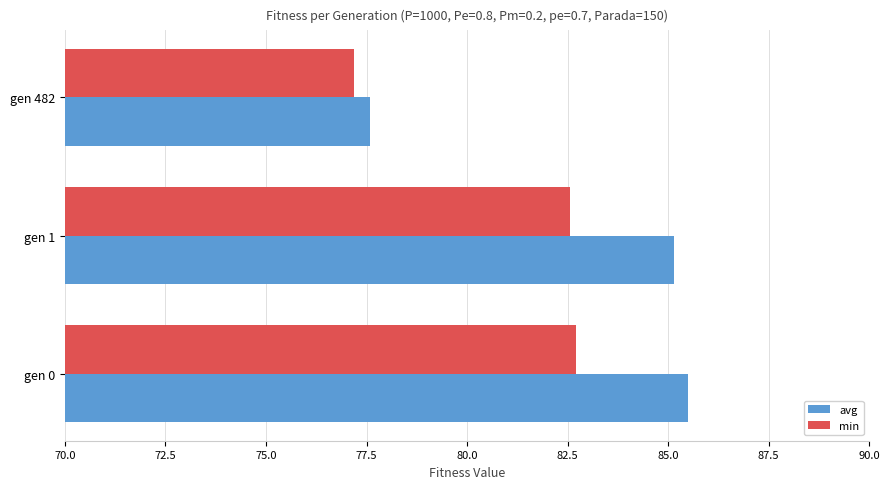

Which series changed the most between gen 1 and gen 482?

avg